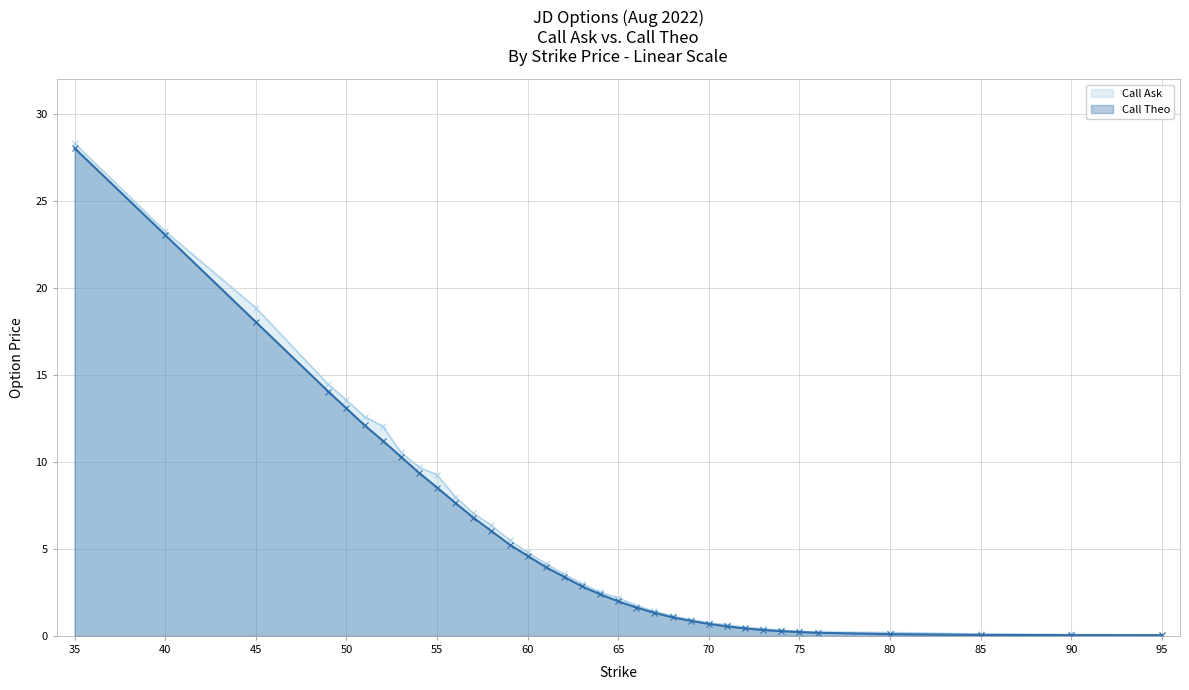

What is the value of the Call Ask point at the 25th from the left?

0.7